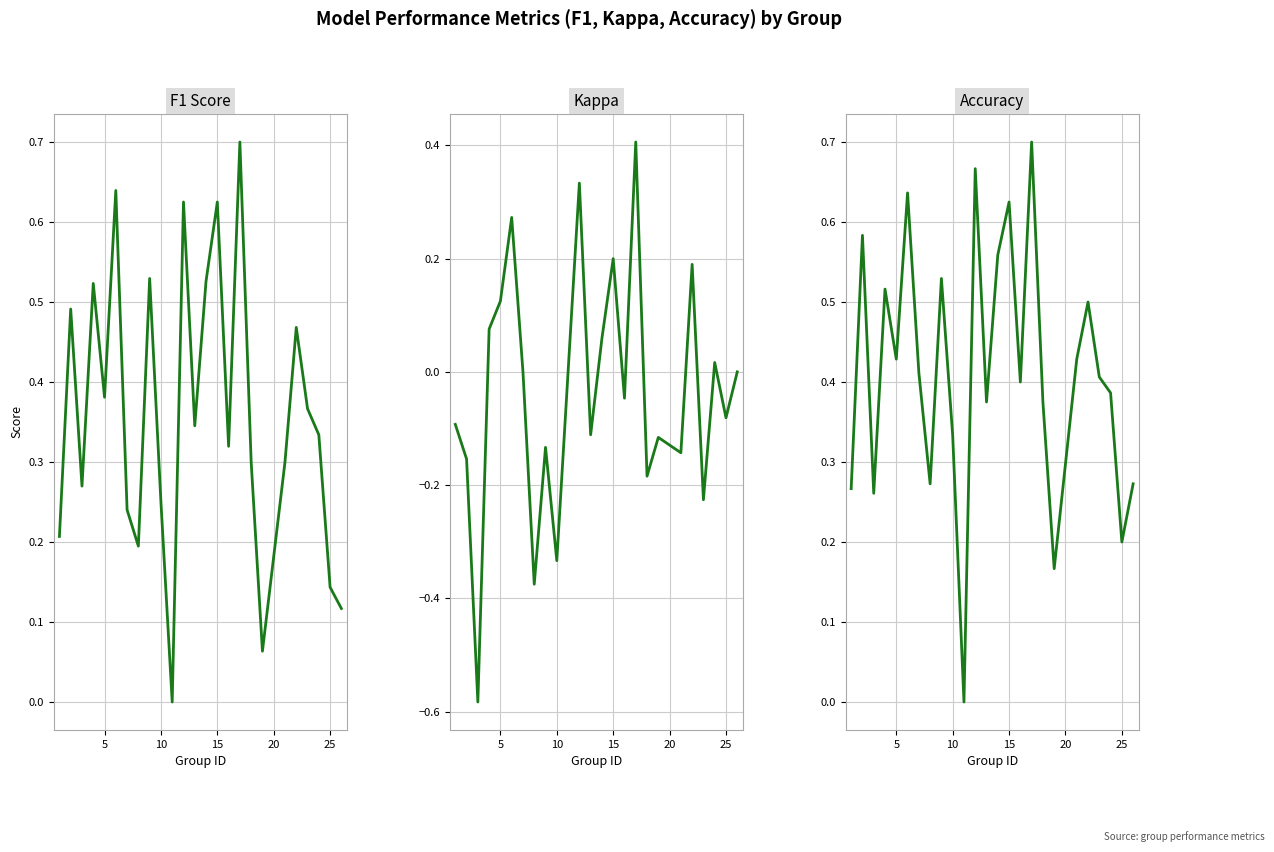

What is the maximum value for f1?

0.7